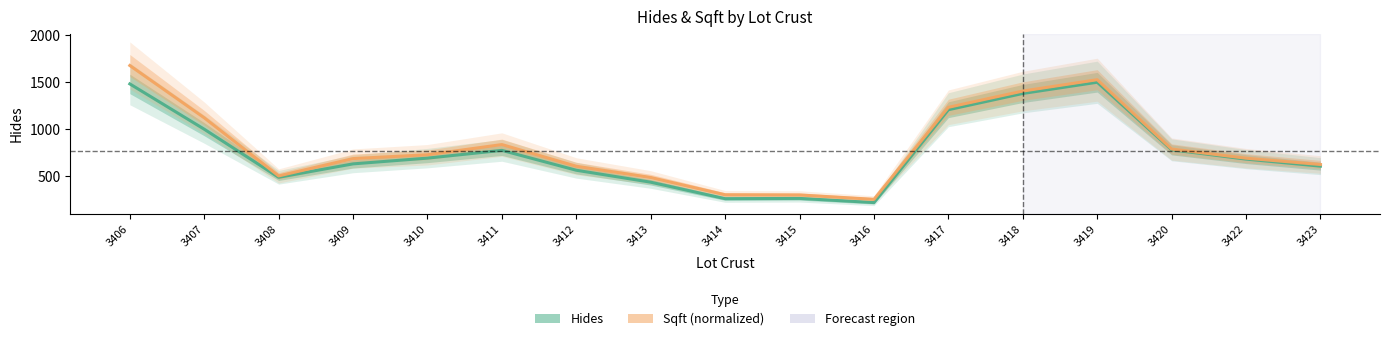

At which label is Hides closest to 857?

3420